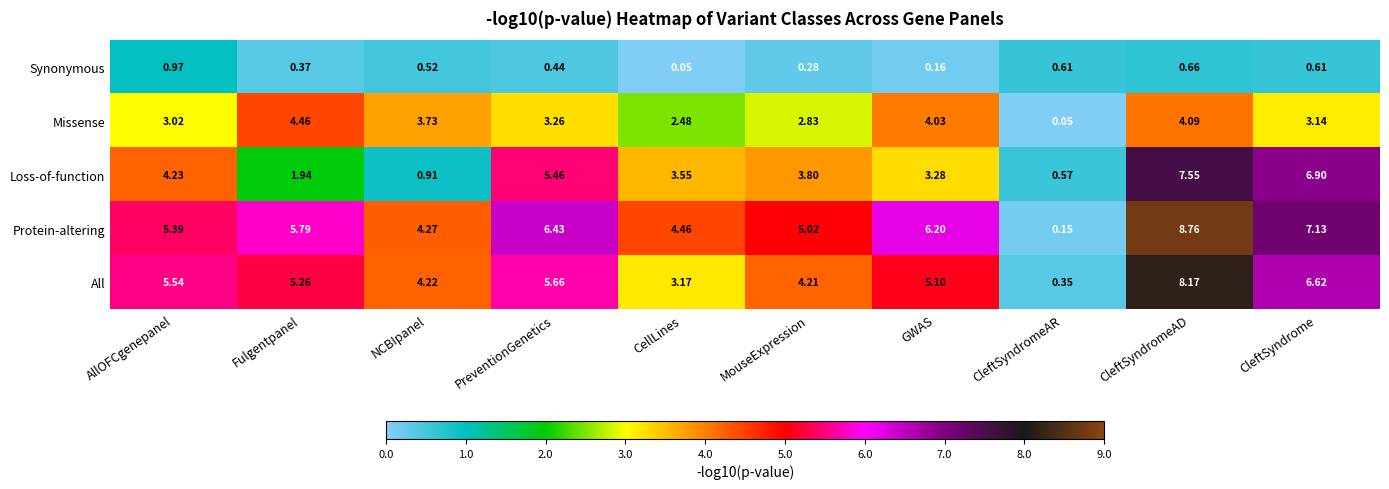

Which label corresponds to the largest value in the chart?

CleftSyndromeAD